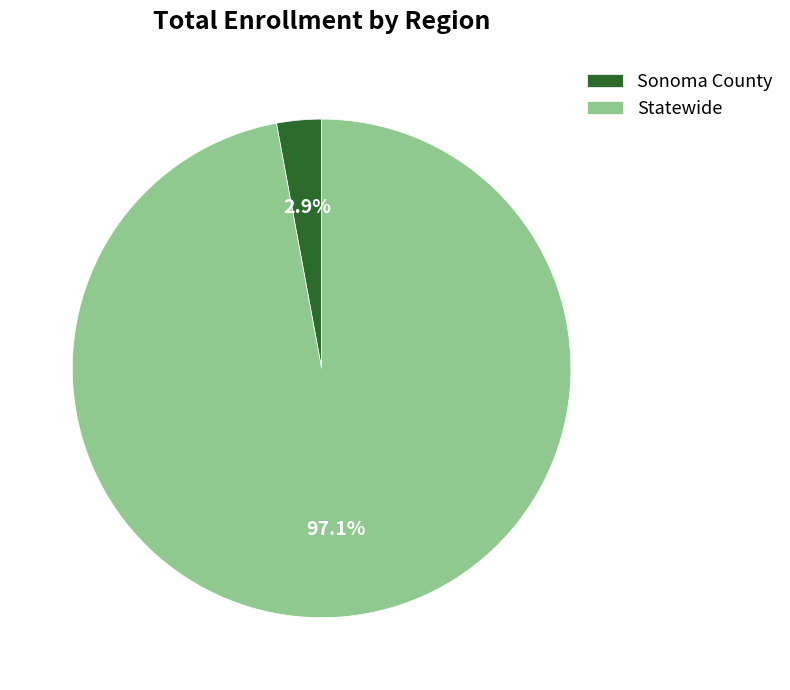

Rank the categories by value from lowest to highest.

Sonoma County, Statewide